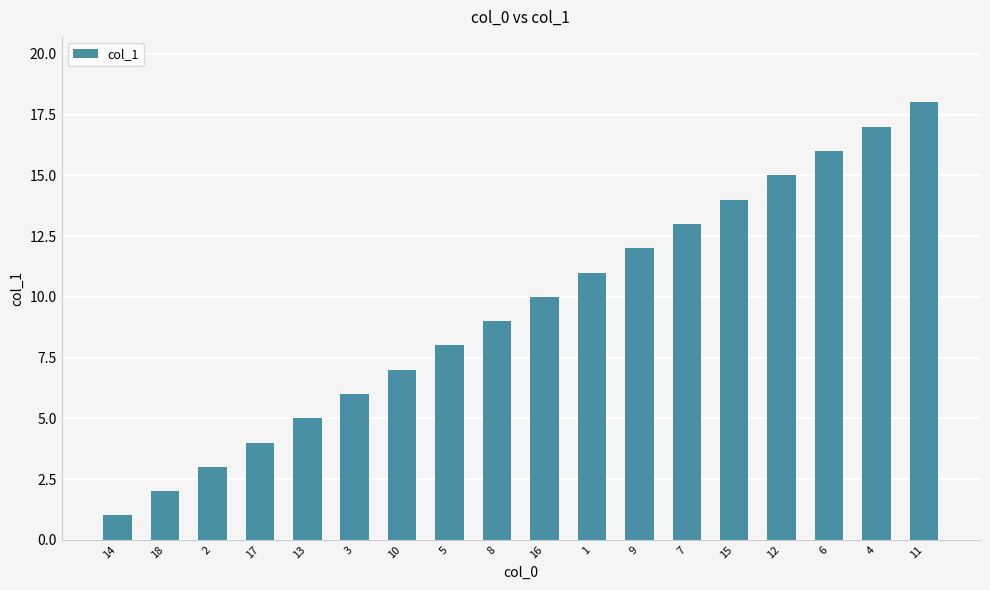

Reading left to right, extract all data points from this chart.

1	2	3	4	5	6	7	8	9	10	11	12	13	14	15	16	17	18